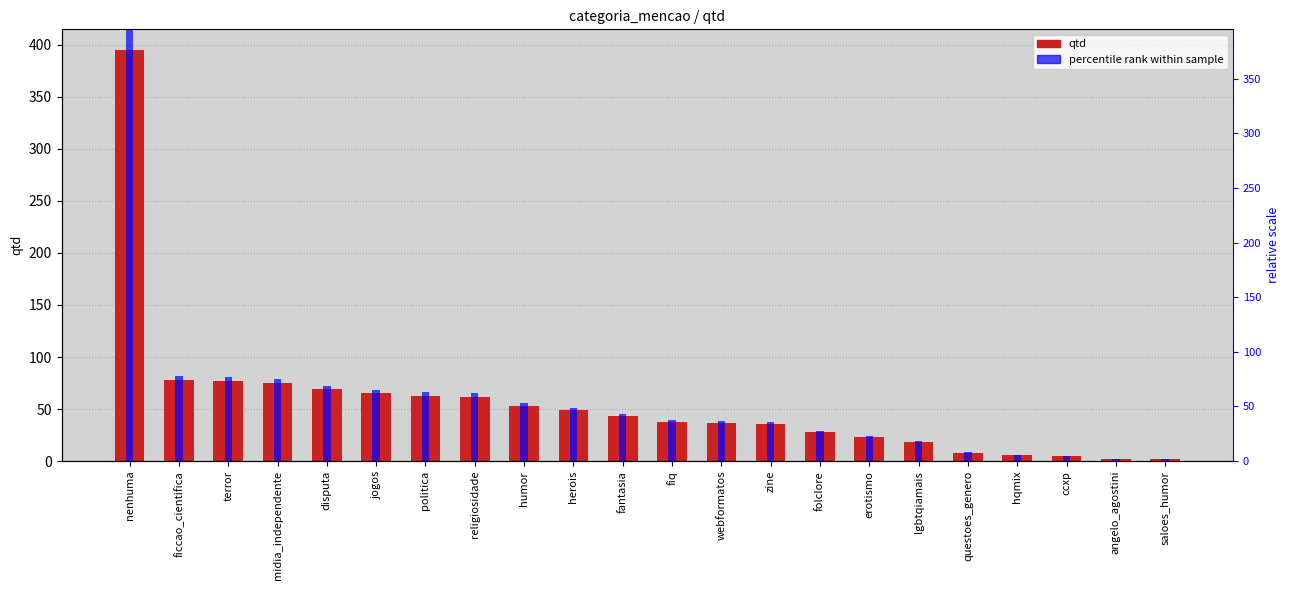

How many data points does each series have?

22